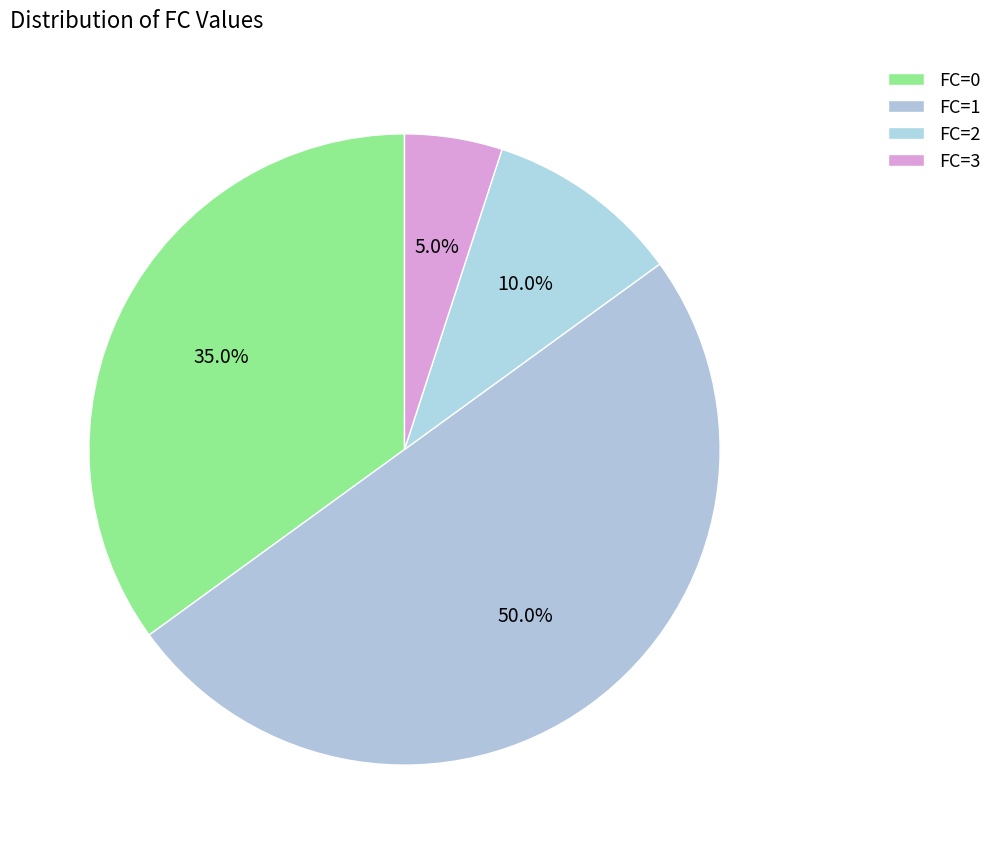

Rank the categories by value from lowest to highest.

FC_3, FC_2, FC_0, FC_1